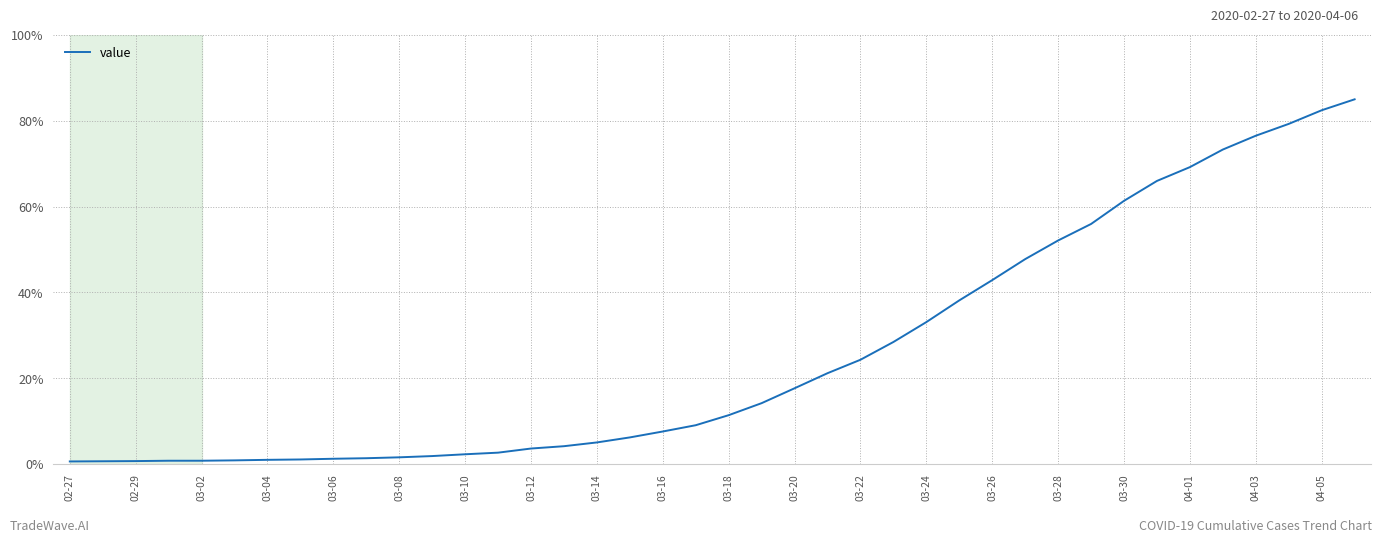

What is the difference between the maximum and minimum values?

84.5